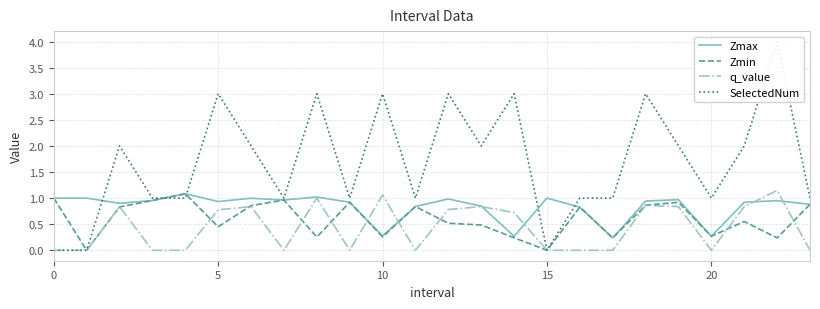

Is it true that Zmax equals 0.3 at 20?

True